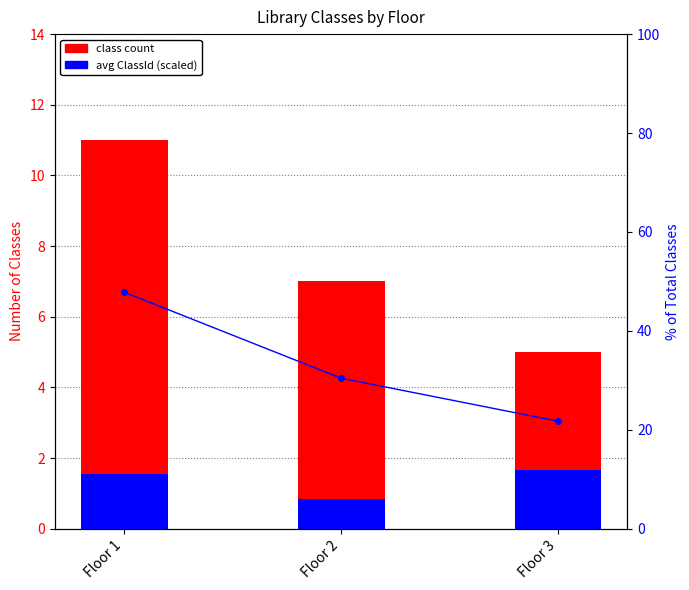

At which label does Class count first exceed 7?

Floor 1